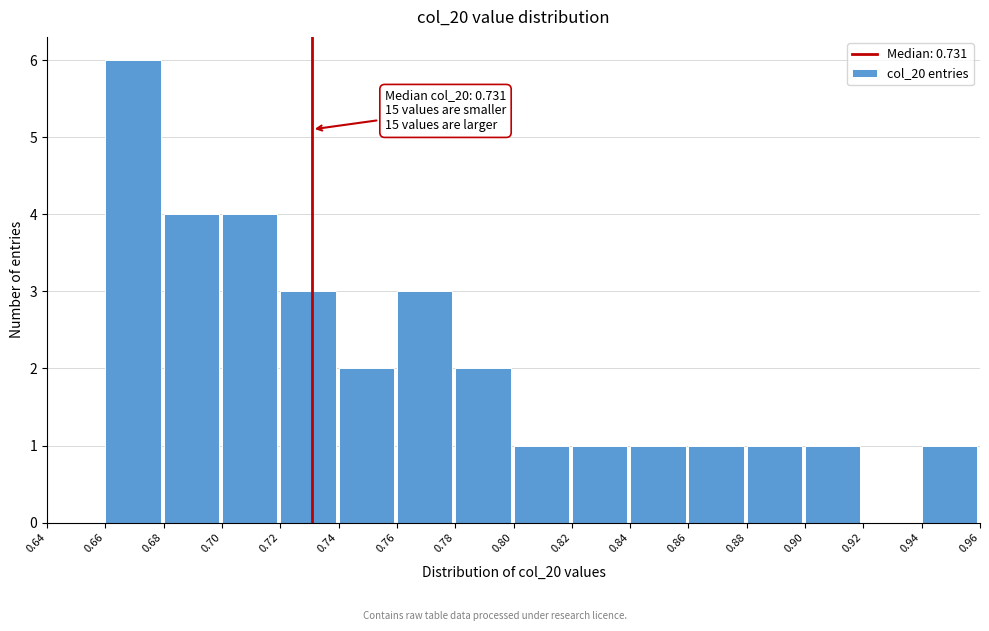

Which range on the x-axis has the tallest bar?

0.66 to 0.68